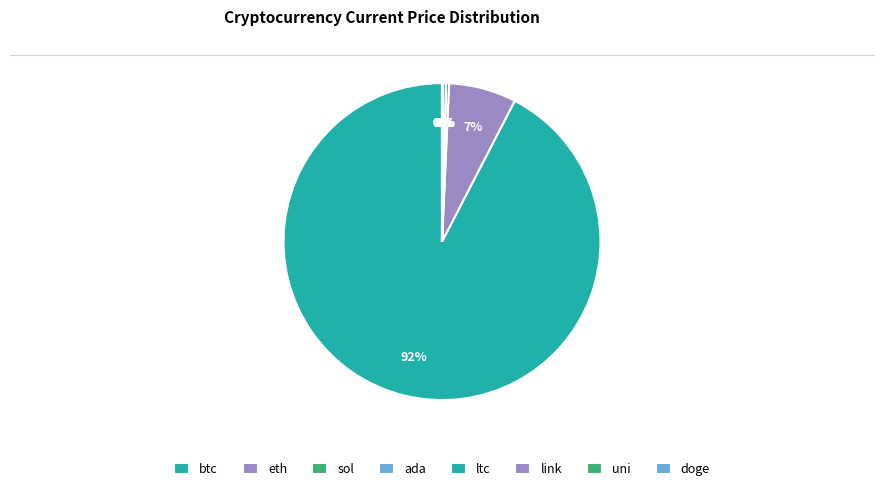

Which has a higher value, eth or ada?

eth